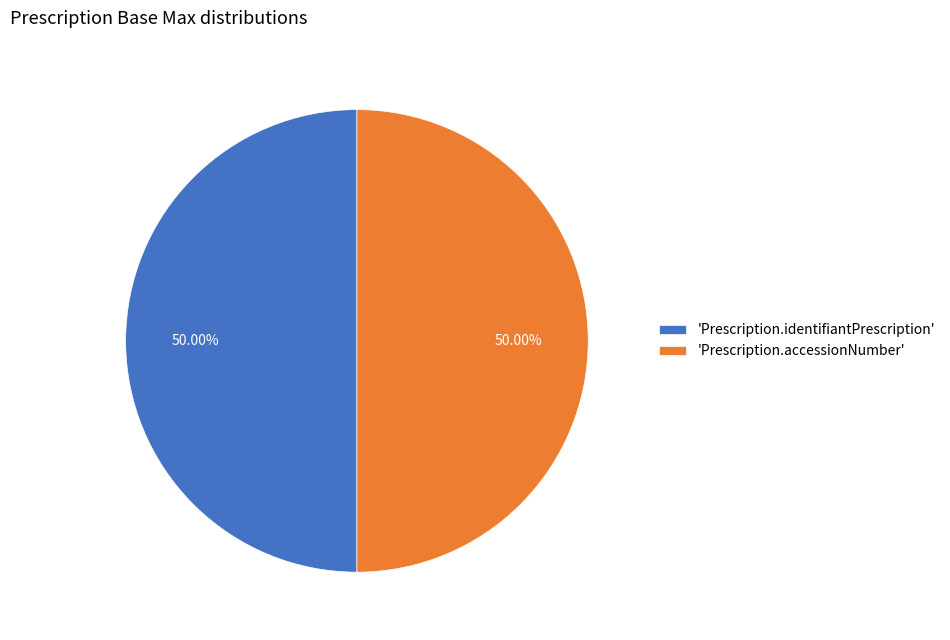

Is the sum of 'Prescription.identifiantPrescription' and 'Prescription.accessionNumber' greater than half?

Yes